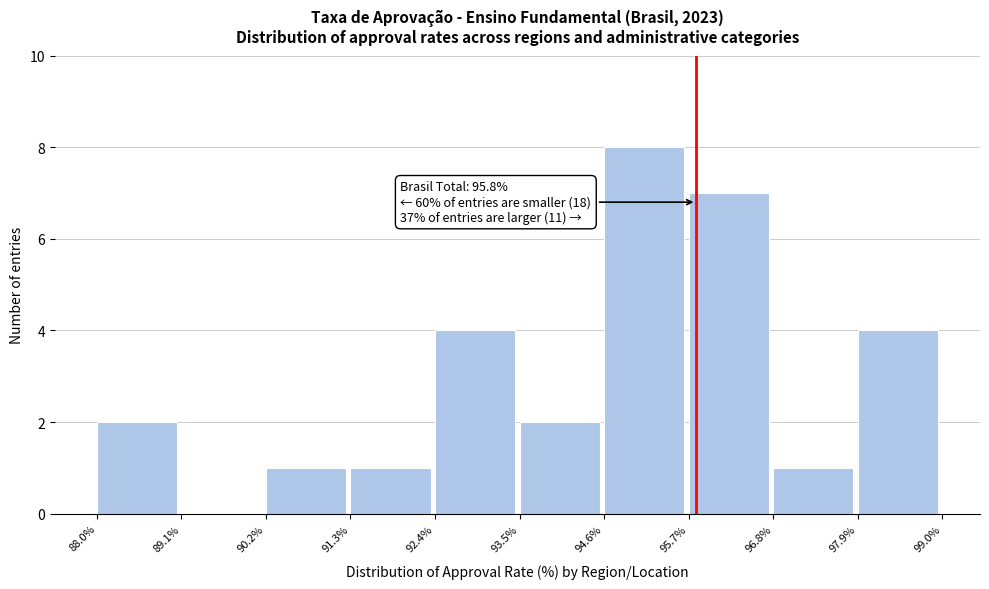

Over which range of the x-axis is the bar tallest?

94.6% to 95.7%